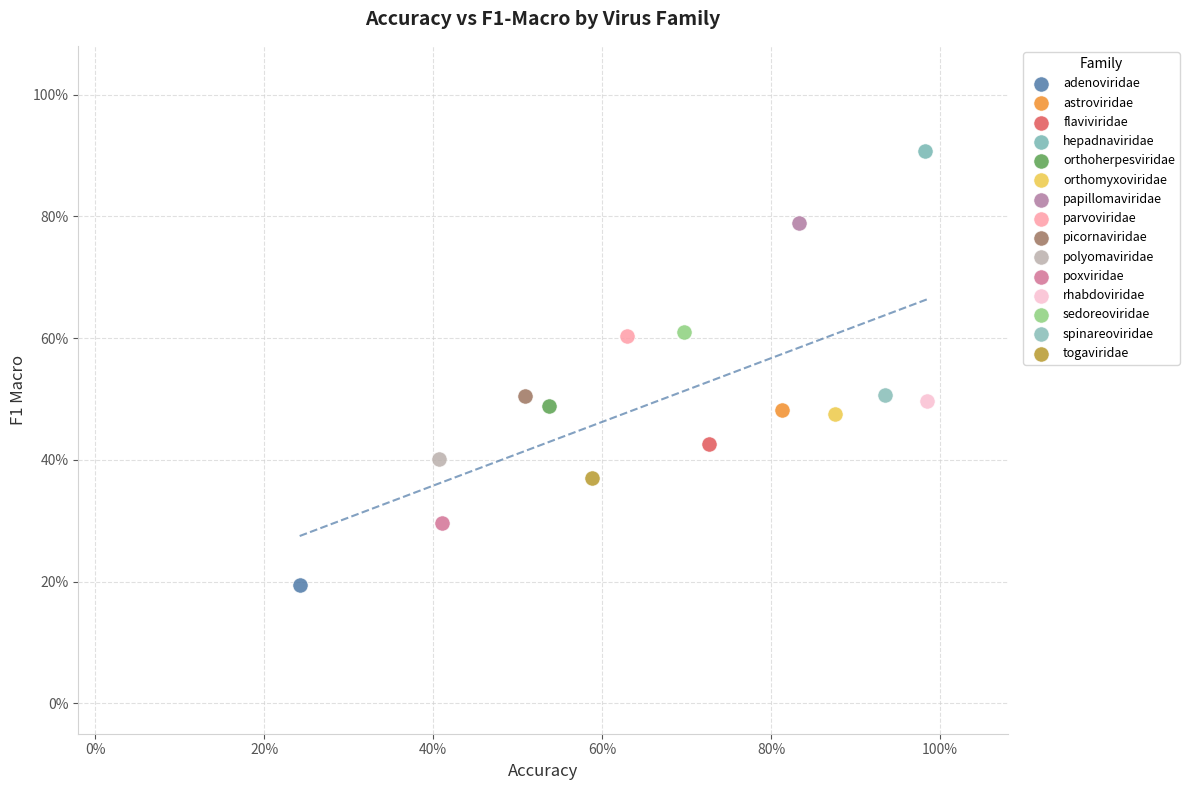

What are all the series names shown in the legend?

adenoviridae, astroviridae, flaviviridae, hepadnaviridae, orthoherpesviridae, orthomyxoviridae, papillomaviridae, parvoviridae, picornaviridae, polyomaviridae, poxviridae, rhabdoviridae, sedoreoviridae, spinareoviridae, togaviridae